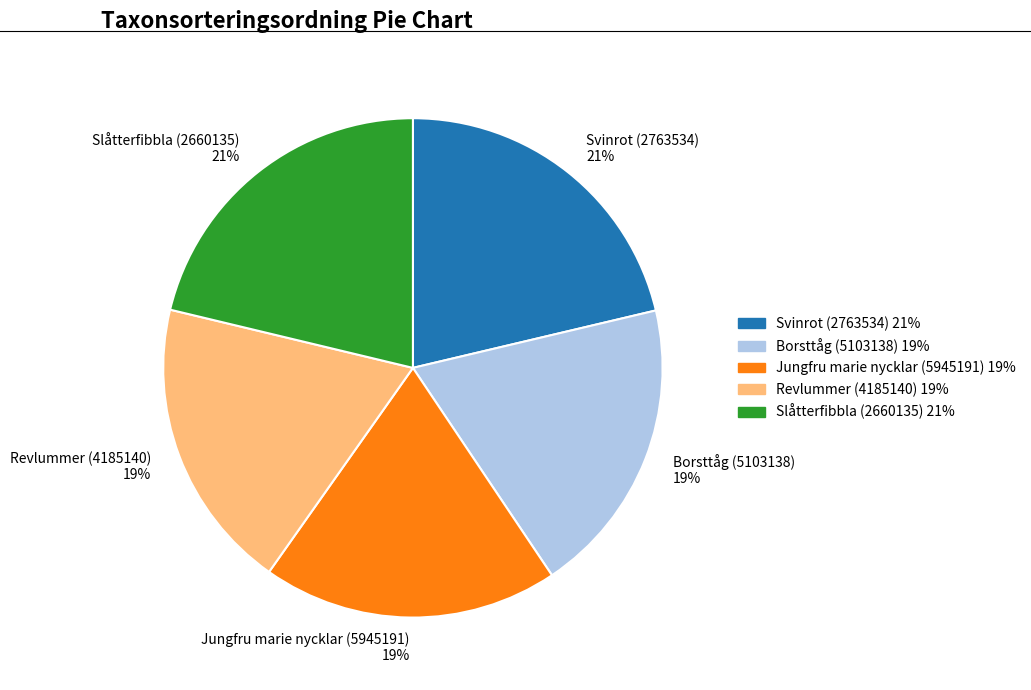

Combined, do Slåtterfibbla (2660135) 21% and Borsttåg (5103138) 19% account for over 50%?

No